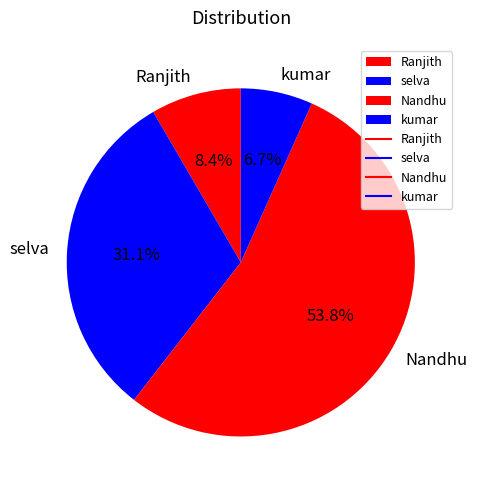

True or false: selva accounts for 39% of the total.

False